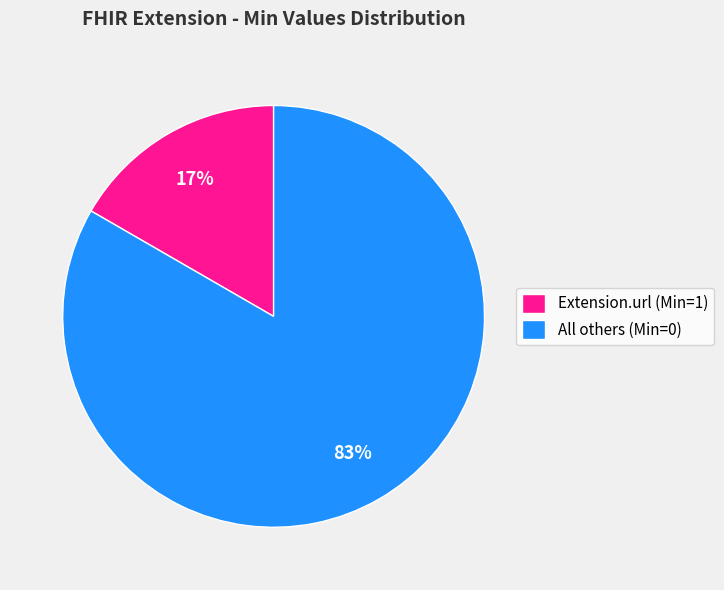

Between All others (Min=0) and Extension.url (Min=1), which is larger?

All others (Min=0)